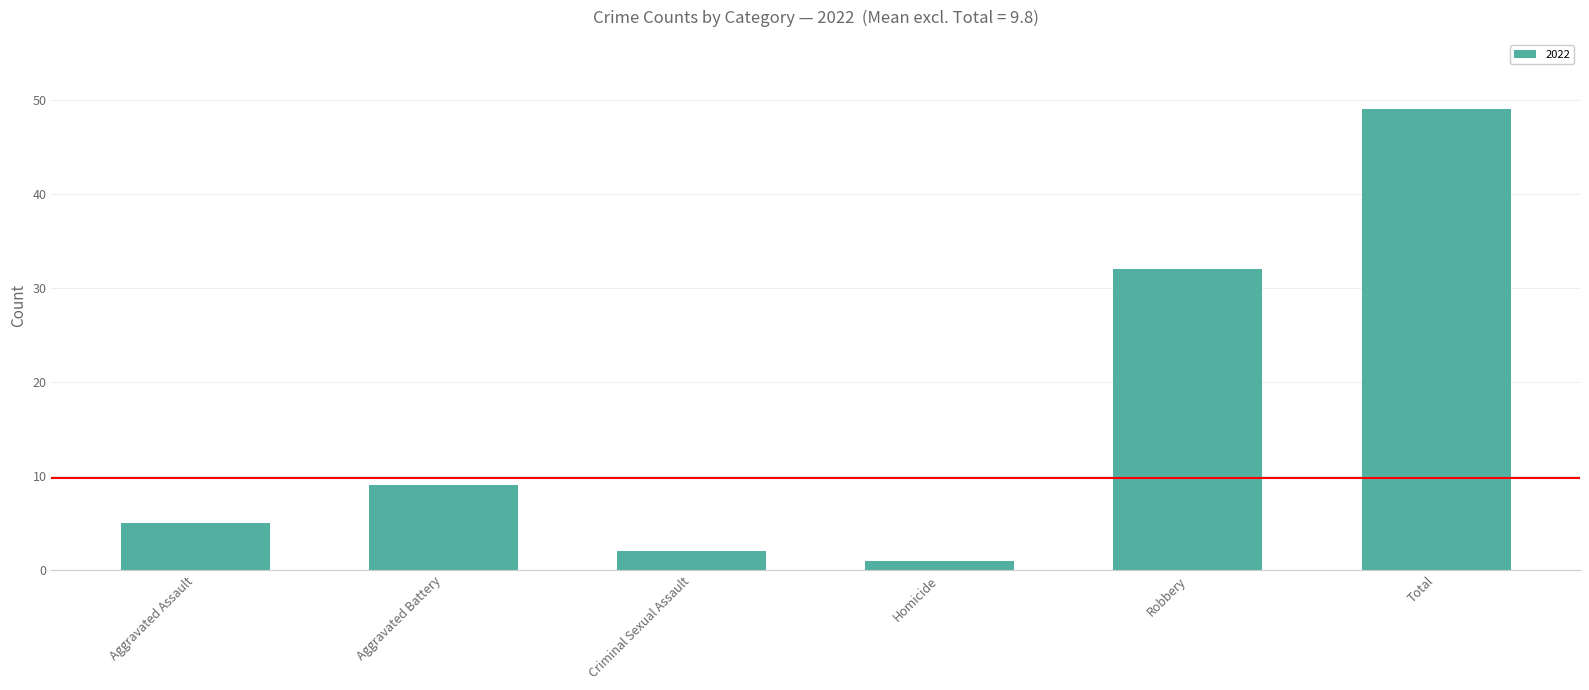

Reading left to right, what are all the values shown in this chart?

Aggravated Assault=5	Aggravated Battery=9	Criminal Sexual Assault=2	Homicide=1	Robbery=32	Total=49